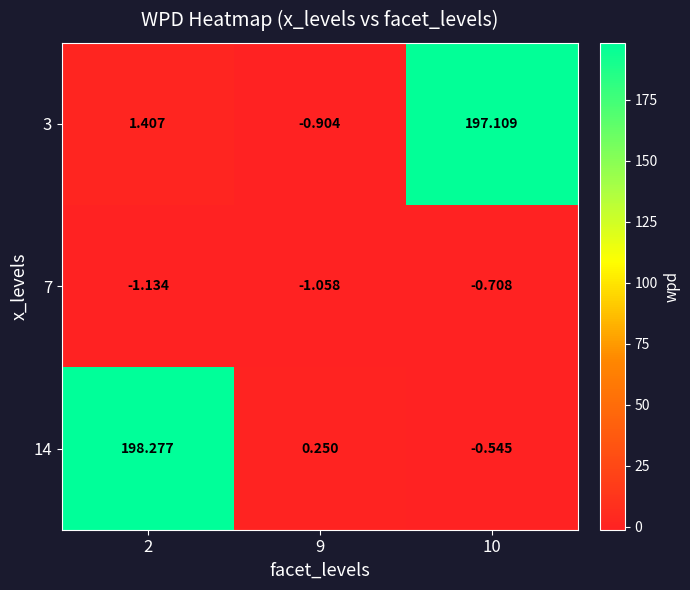

Is the value of 14 at 9 greater than the value of 7 at 10?

Yes